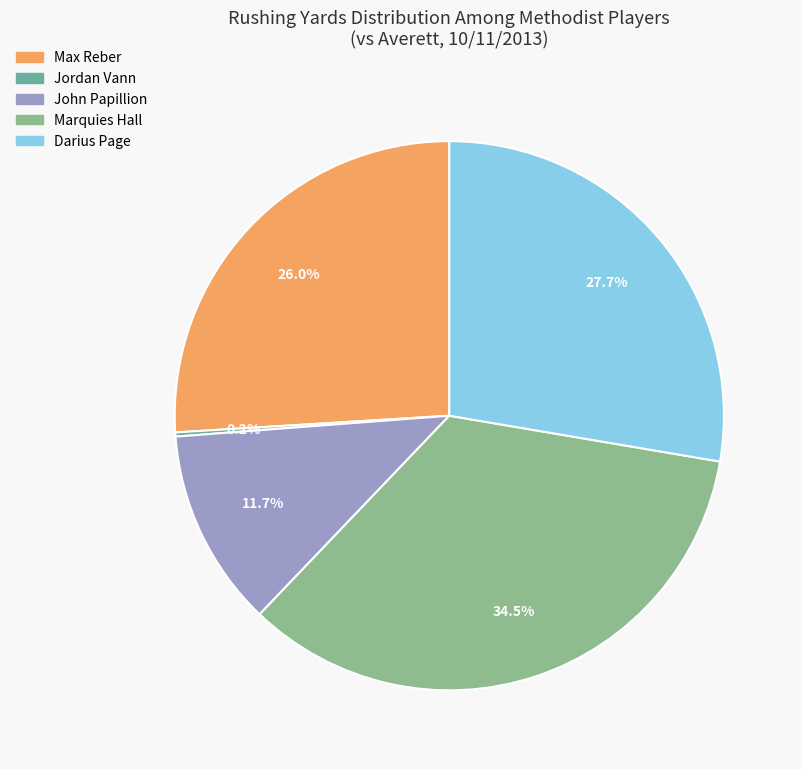

Is Marquies Hall the majority of the pie?

No